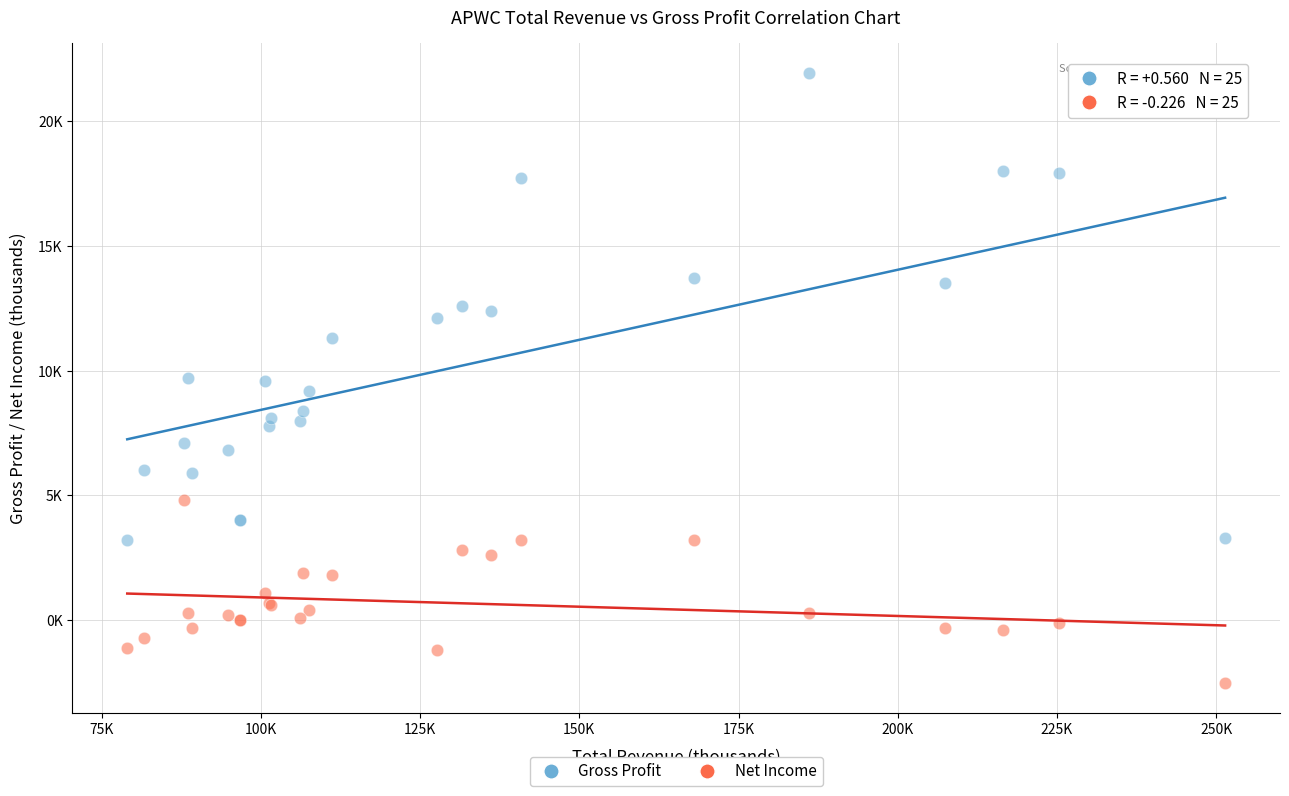

Which series reaches the minimum Y coordinate?

Net Income